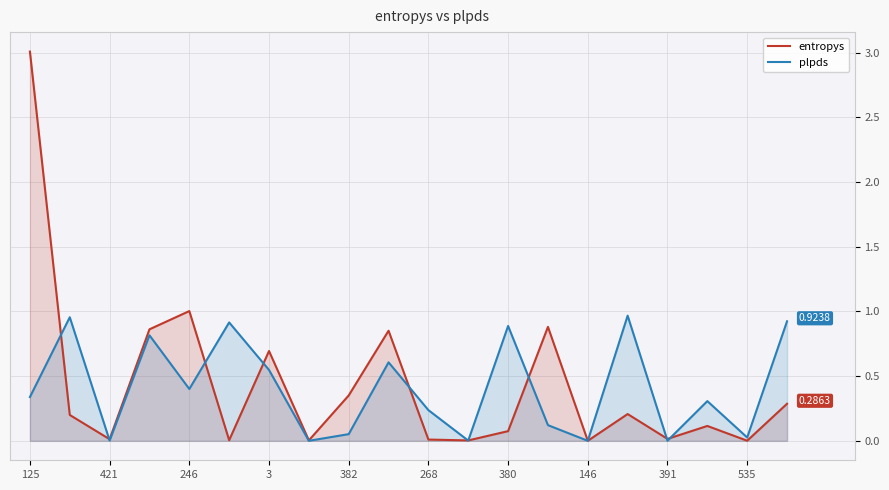

Which series has the widest spread of values?

entropys